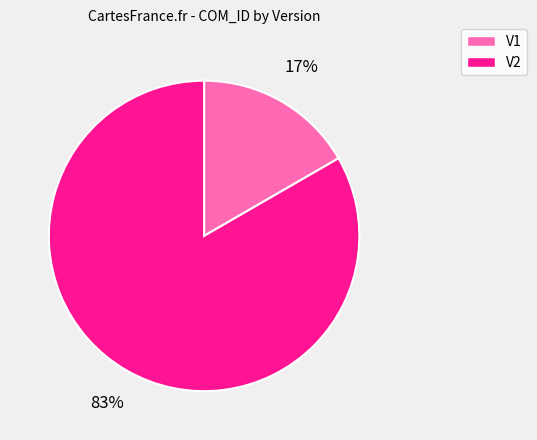

To the nearest percent, what is the average slice percentage?

50%